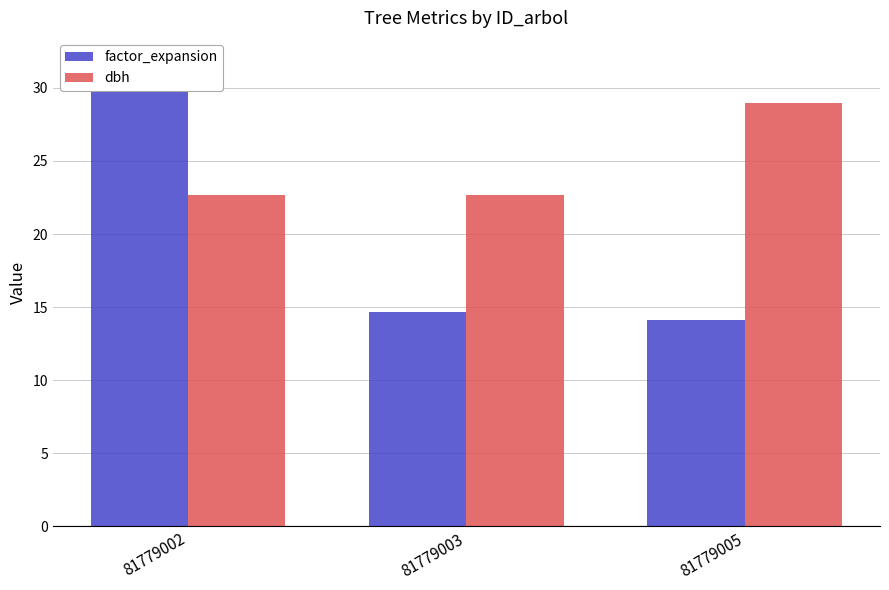

Which series changed the most between 81779003 and 81779005?

dbh